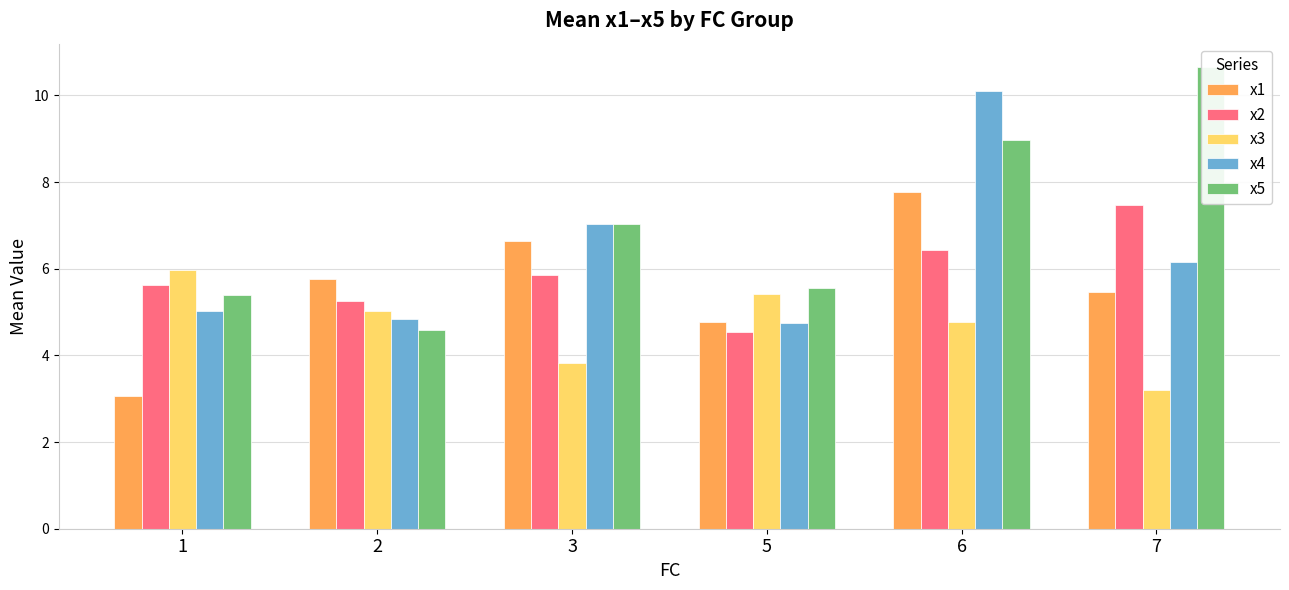

How many values in the x3 series are below 5?

3